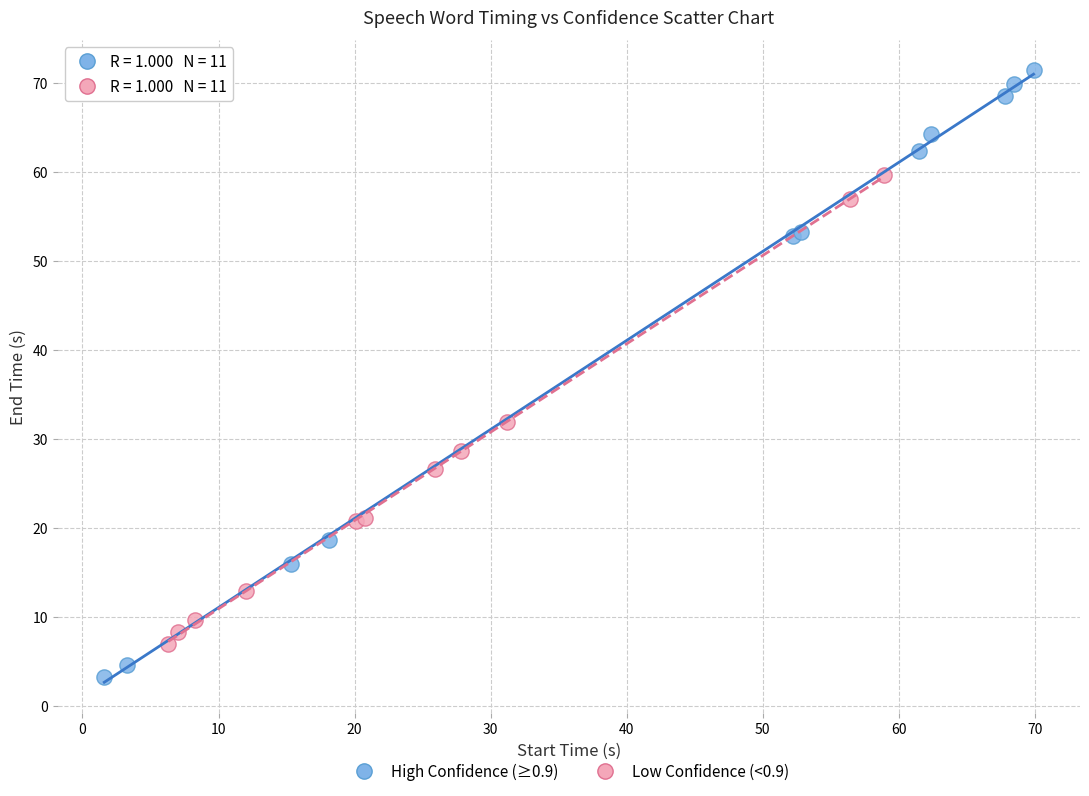

Which series reaches the maximum Y coordinate?

High Confidence (≥0.9)